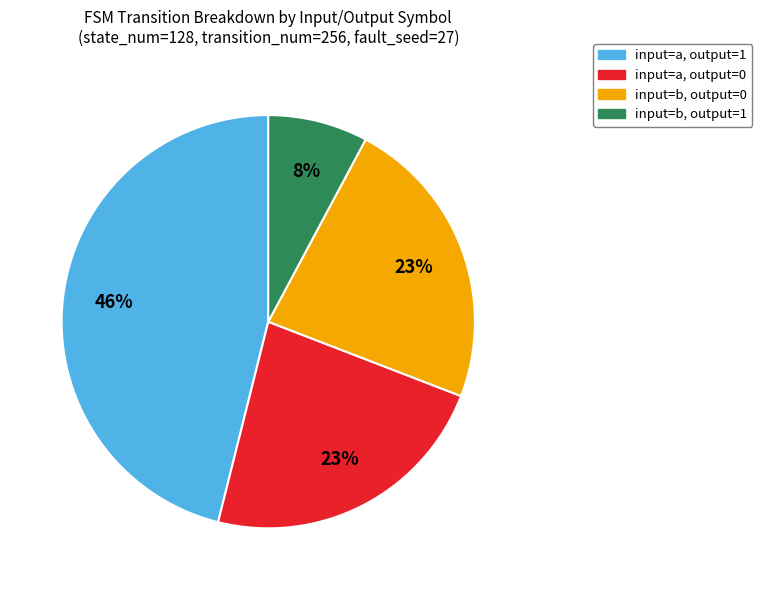

Is there any slice that represents more than half of the pie?

No